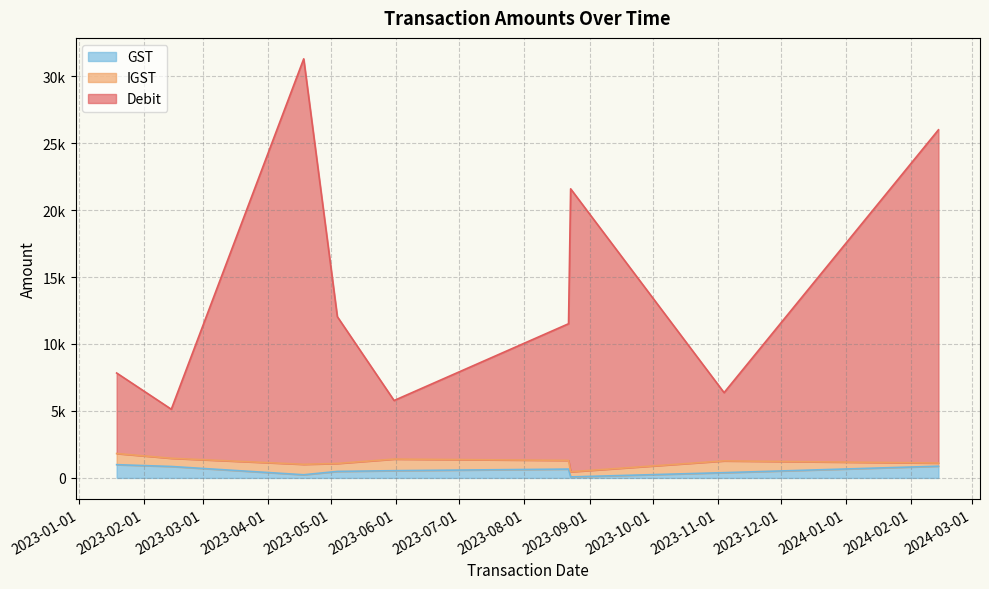

Which series changed the most between 2023-05-04 and 2023-08-22?

Debit